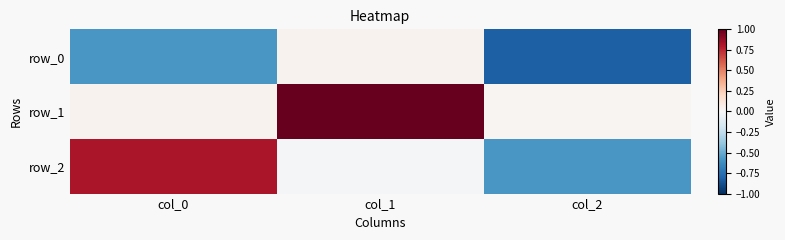

What is the average value of the row_0 series?

-0.5